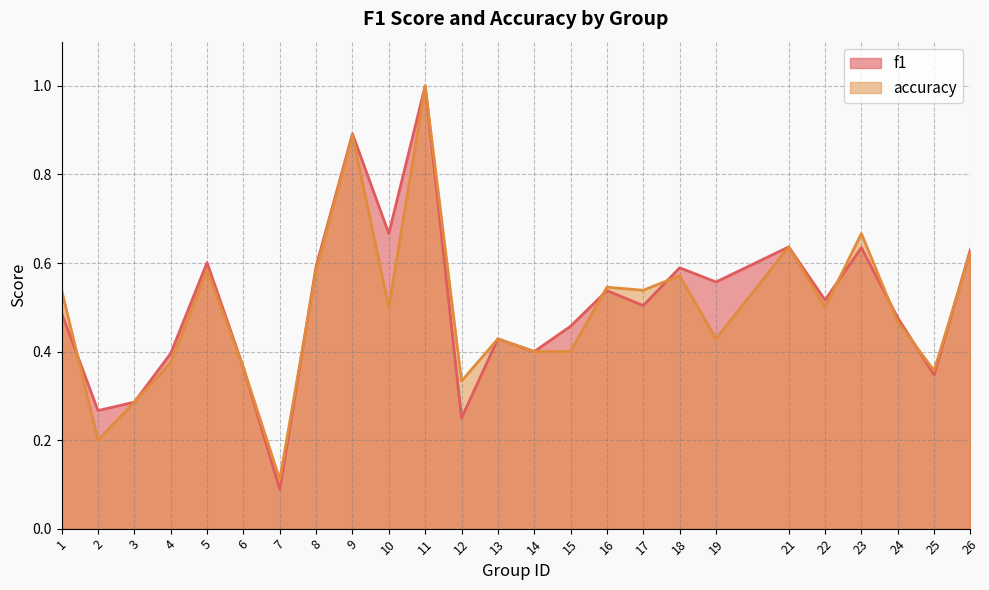

Is the value of accuracy at 23 greater than the value of f1 at 24?

Yes